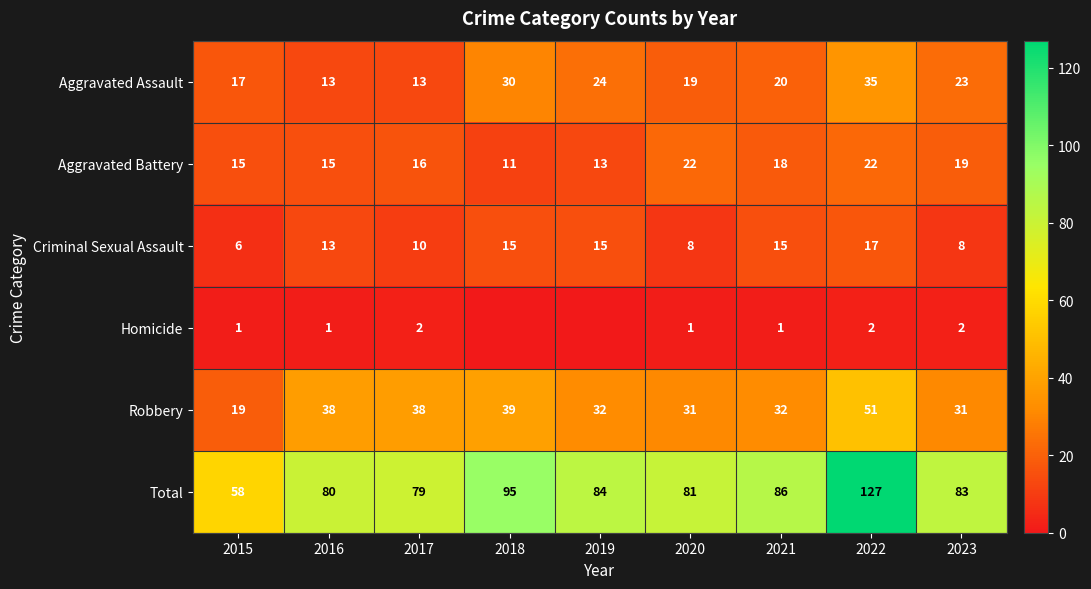

What is the difference between the second highest and minimum values in the Aggravated Assault series?

17